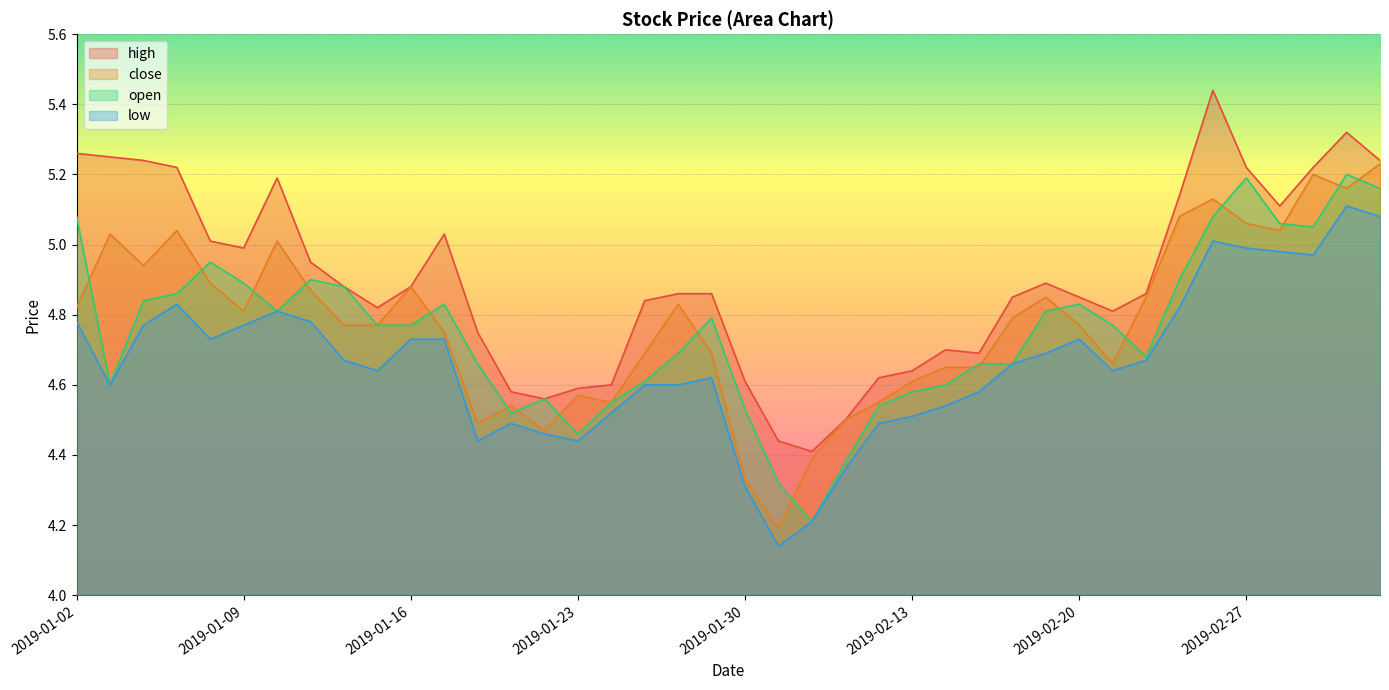

Where is the first local maximum for open?

2019-01-08